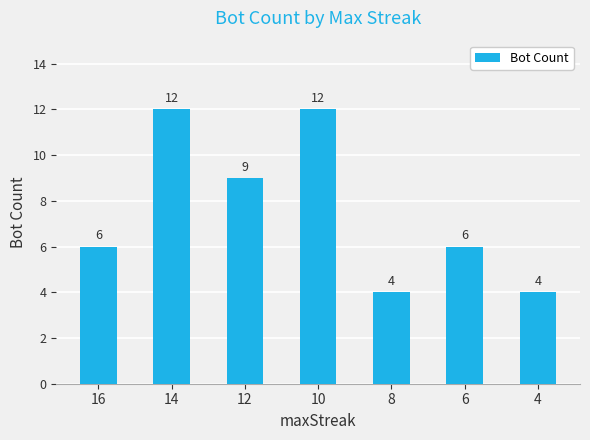

Read the value at 12.

9